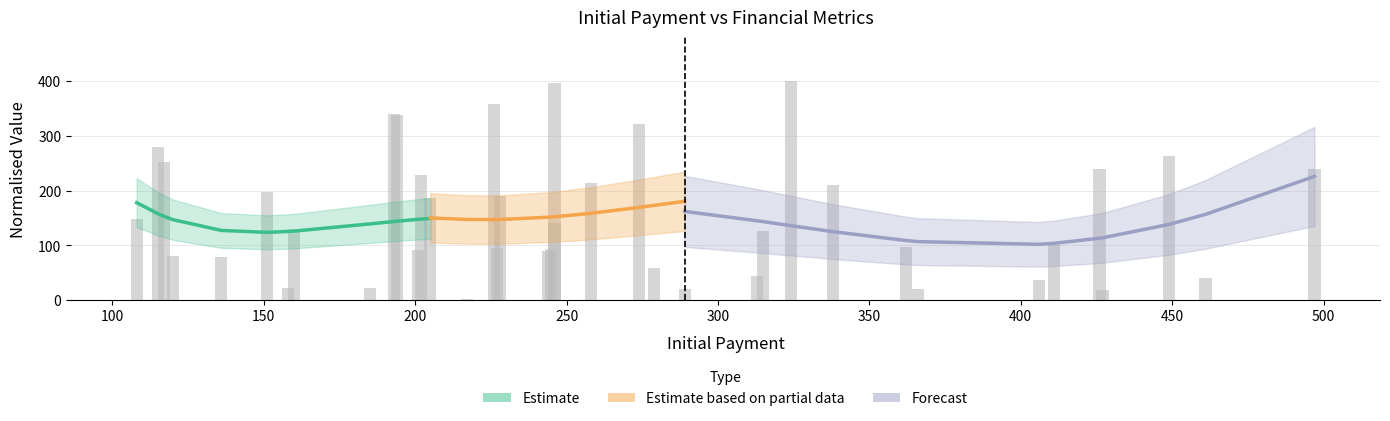

What is the sum of all Estimate based on partial data (House No) values?

2186.9